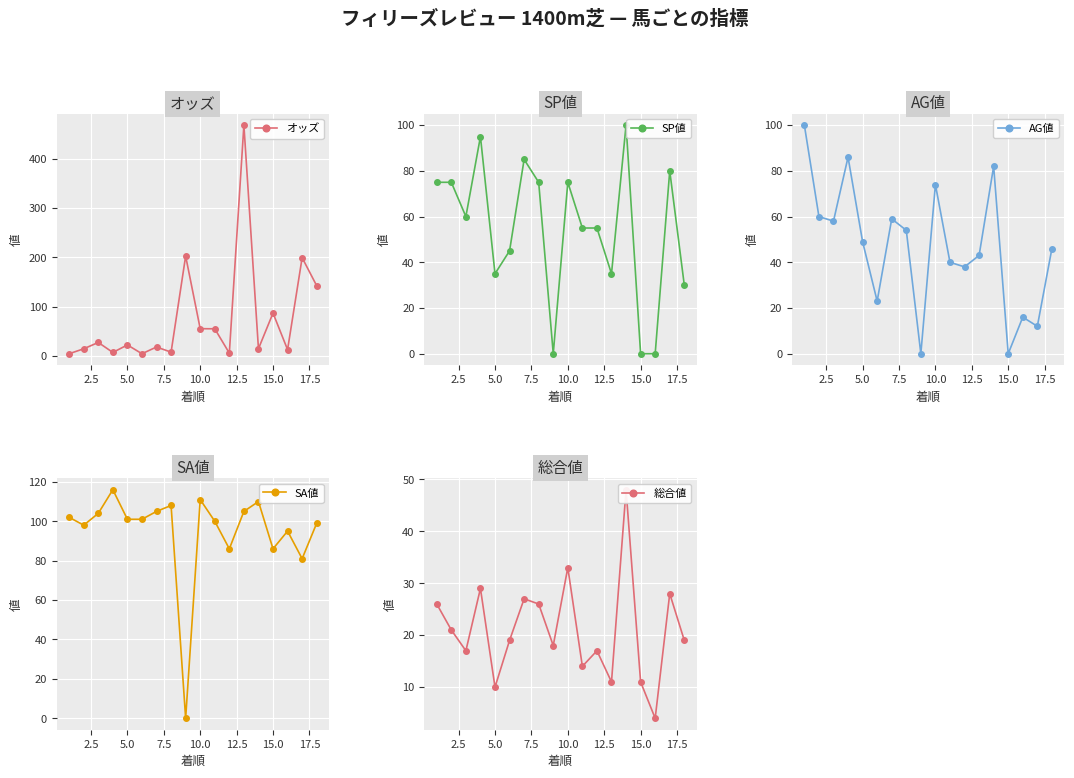

True or false: オッズ has more than 0 points higher than both neighbors.

True